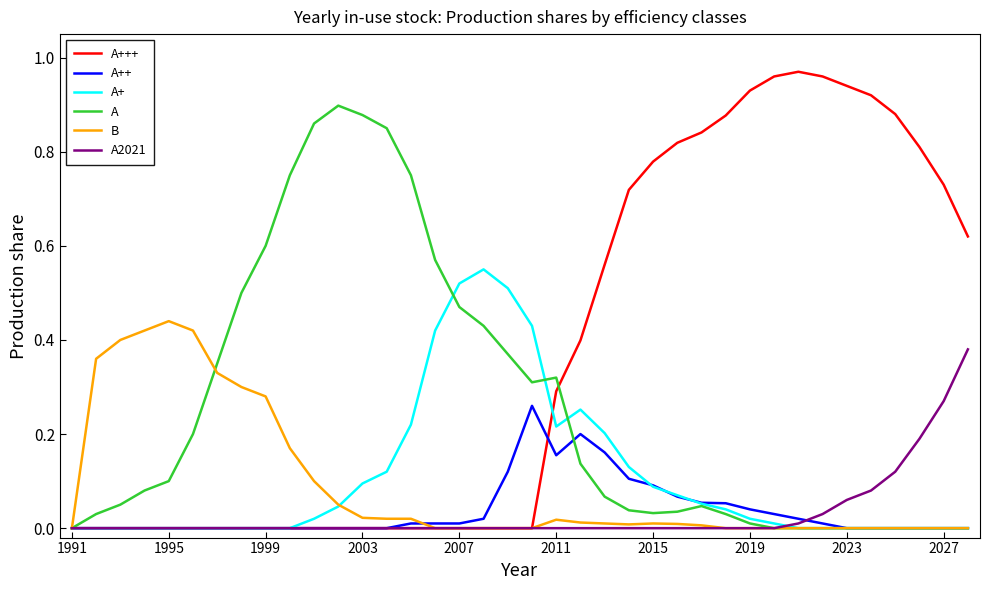

Rank the series by their maximum value, from lowest to highest.

A++, A2021, B, A+, A, A+++